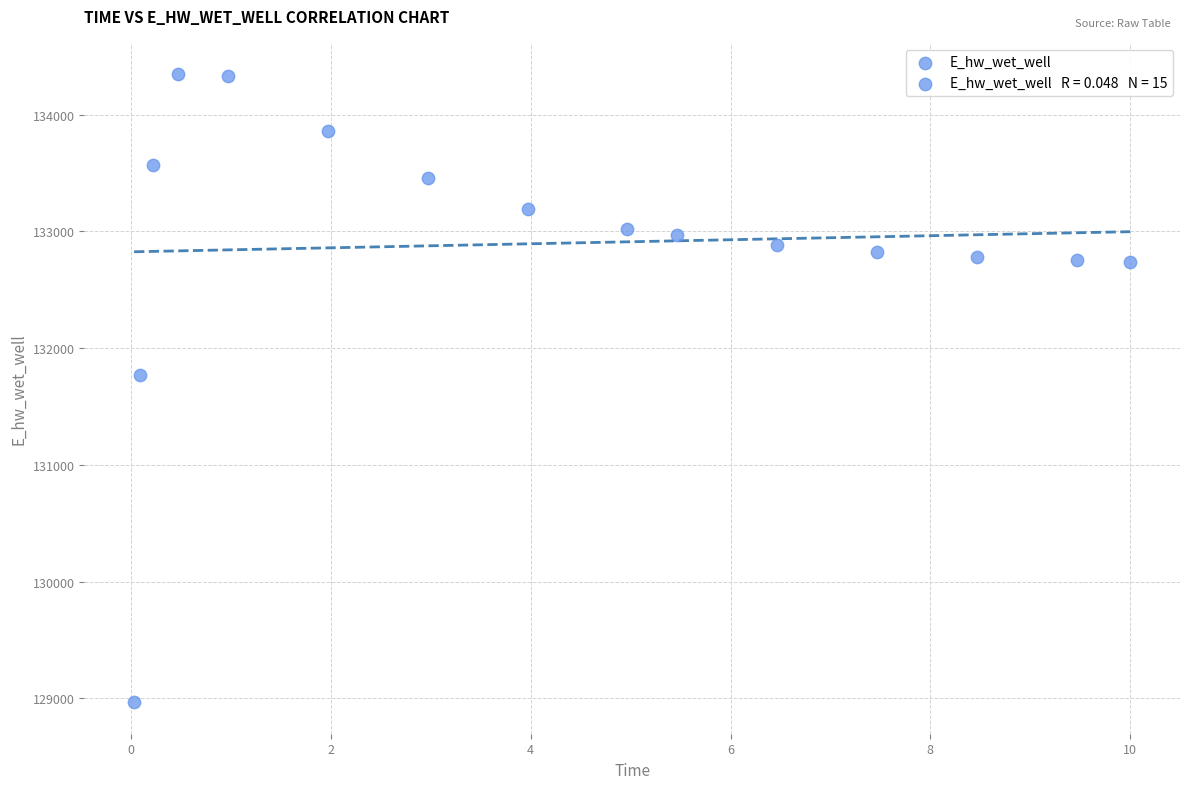

What is the range of Y values (max minus min)?

5381.2